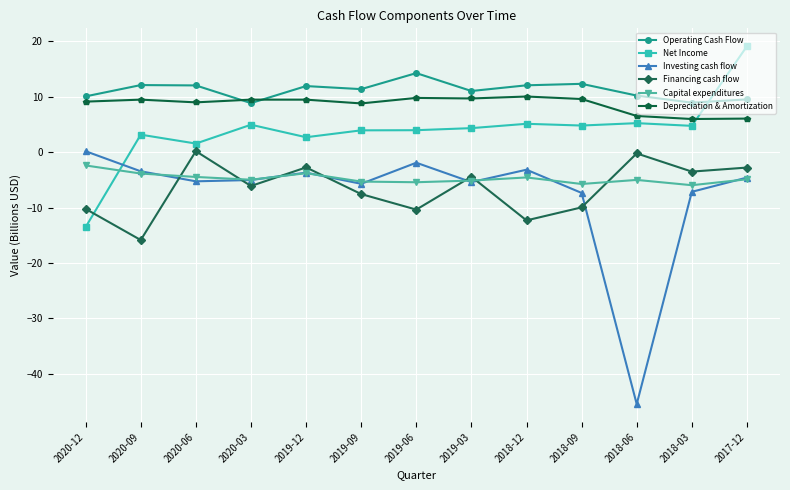

How many interior local peaks does the Financing cash flow series have?

4